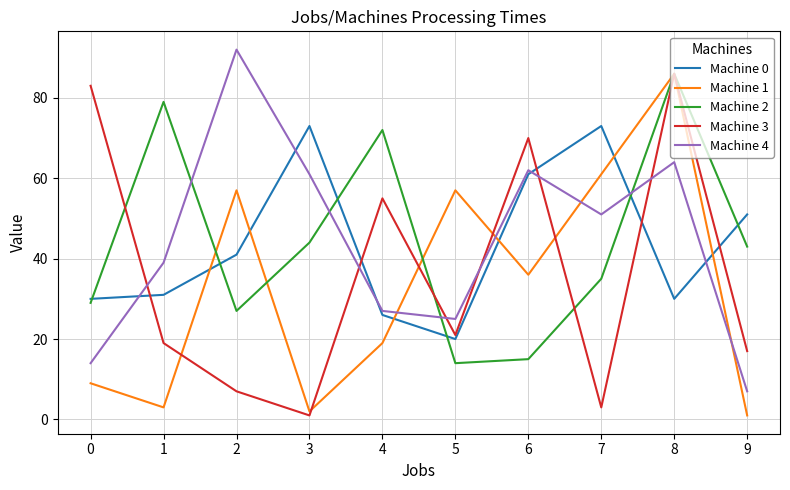

What are all the series names shown in the legend?

Machine 0, Machine 1, Machine 2, Machine 3, Machine 4